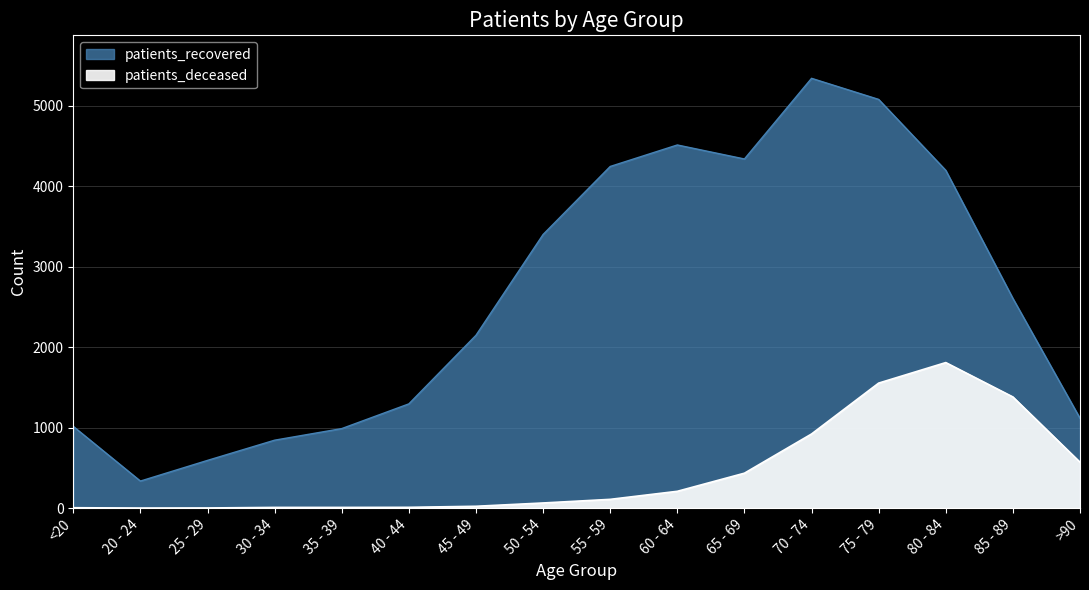

True or false: patients_recovered and patients_deceased cross at least once.

False